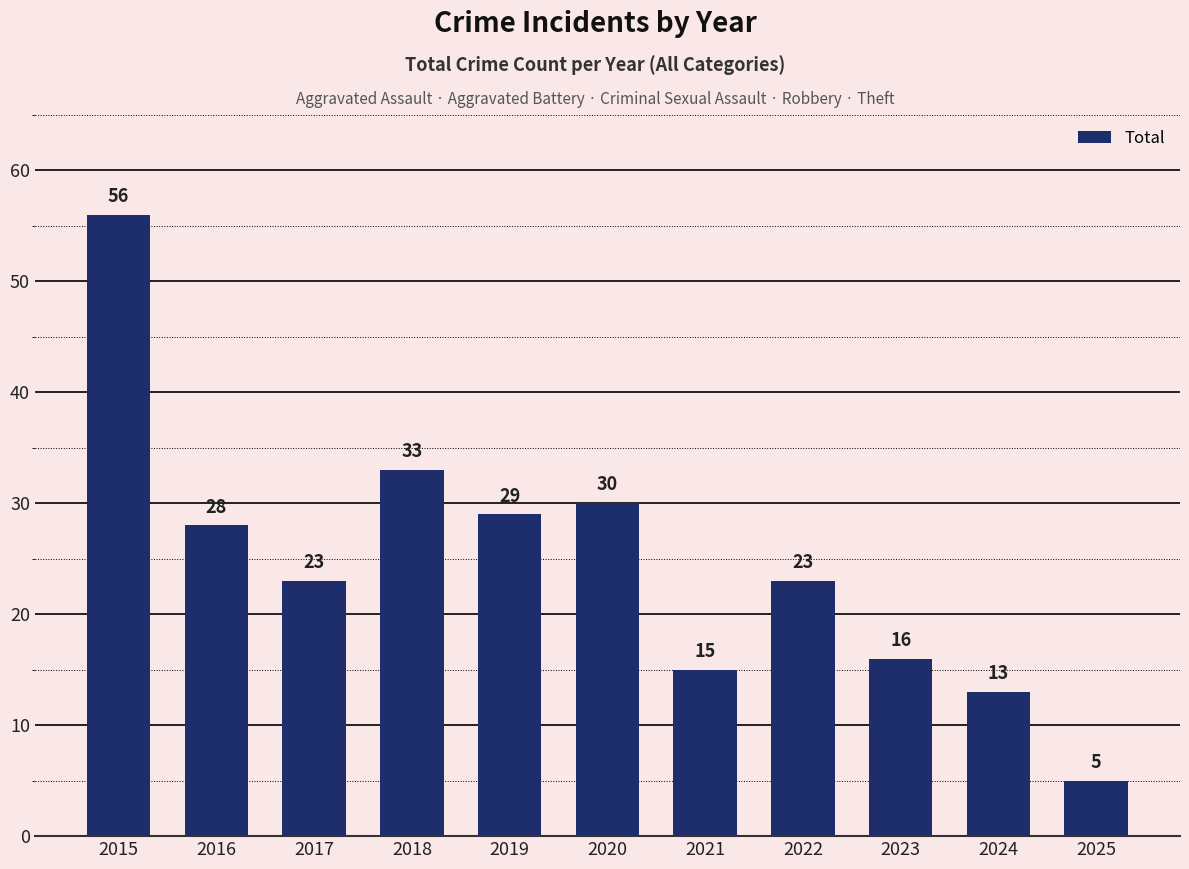

What is the average value?

25